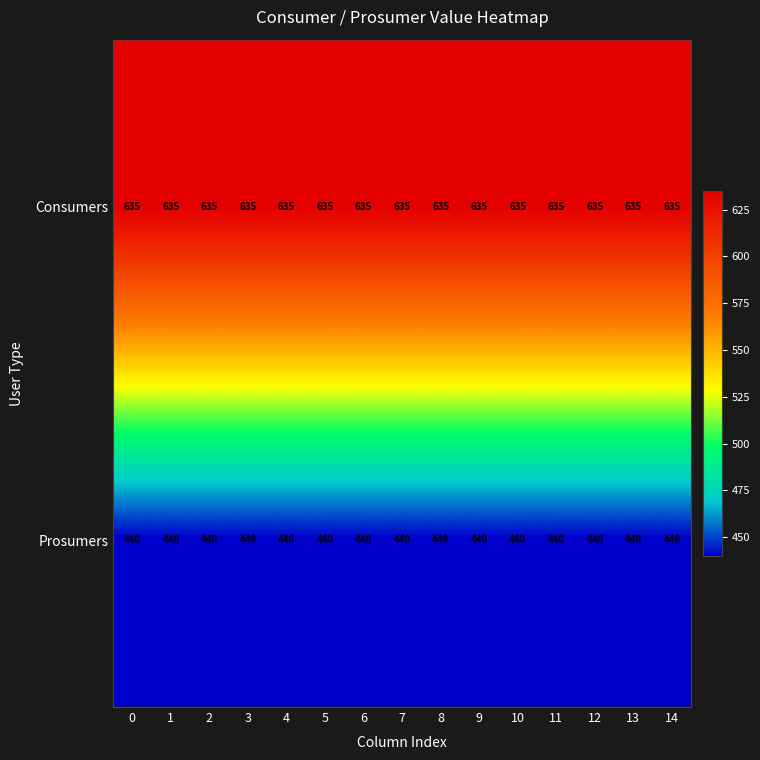

What is the minimum value shown in the chart?

440